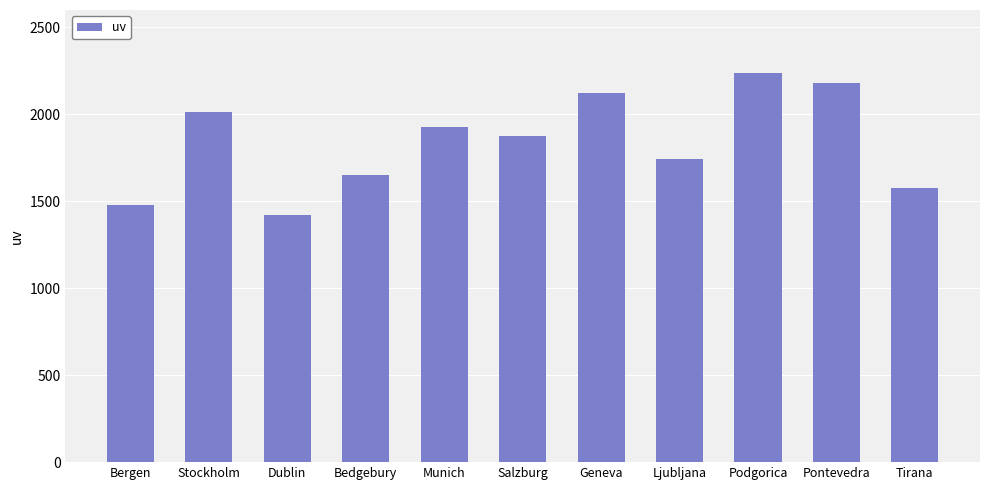

Rank the categories by value from lowest to highest.

Dublin, Bergen, Tirana, Bedgebury, Ljubljana, Salzburg, Munich, Stockholm, Geneva, Pontevedra, Podgorica